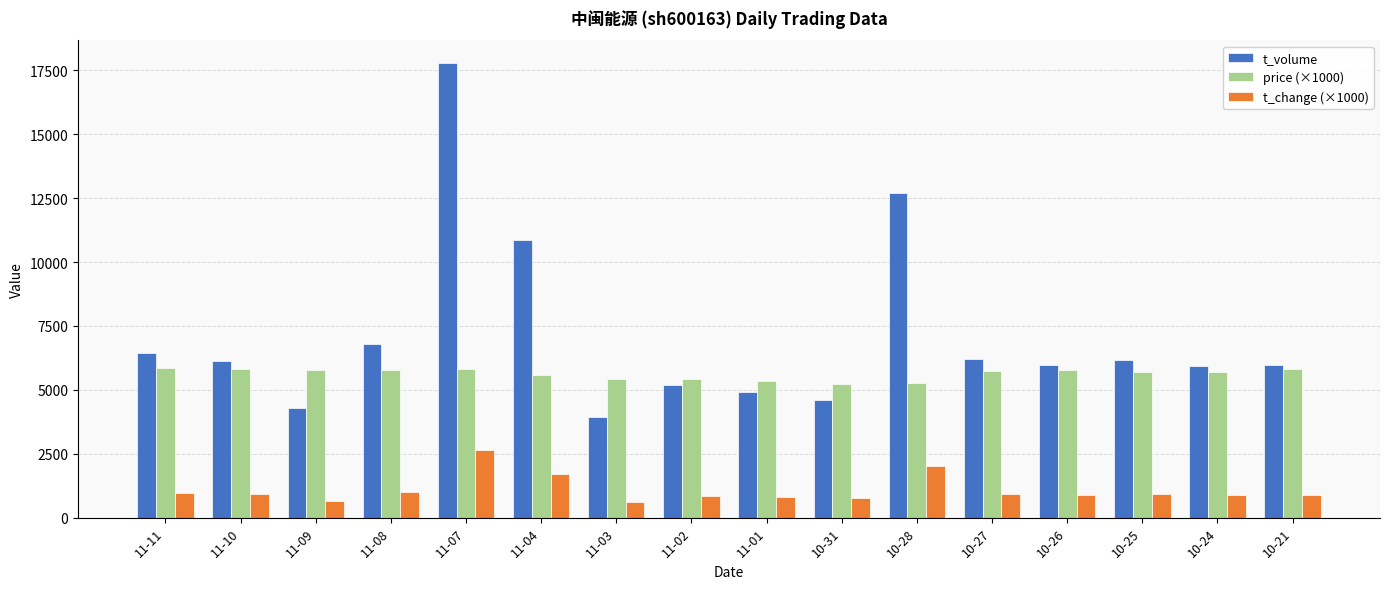

What is the label of the 14th bar from the right?

11-09